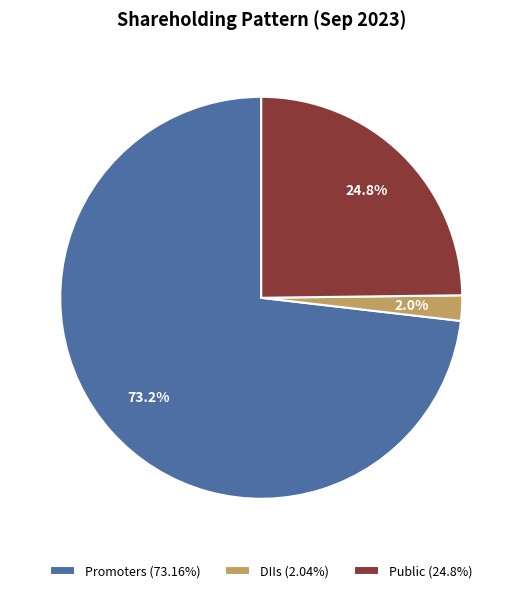

Is Promoters (73.16%) the majority of the pie?

Yes